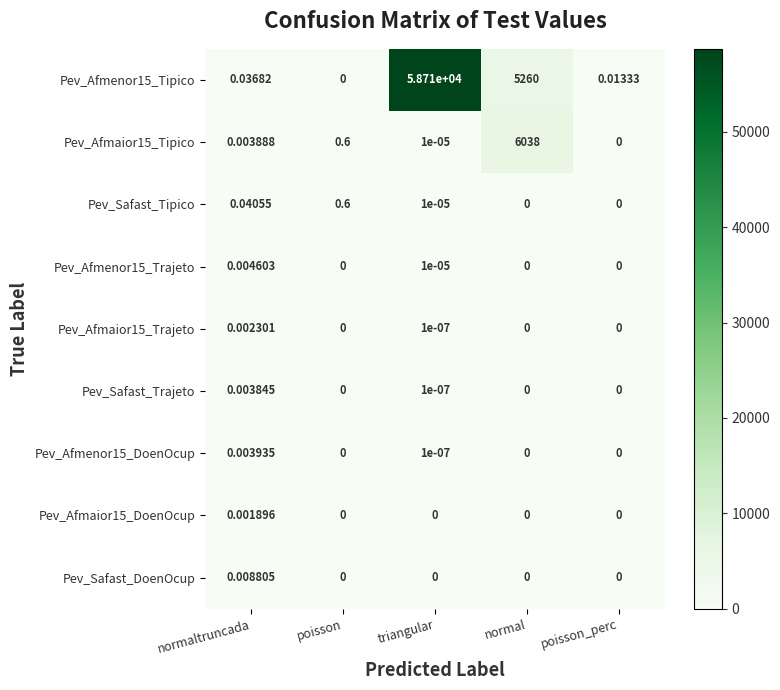

Where is Pev_Afmenor15_Tipico nearest to the value 29355?

normal